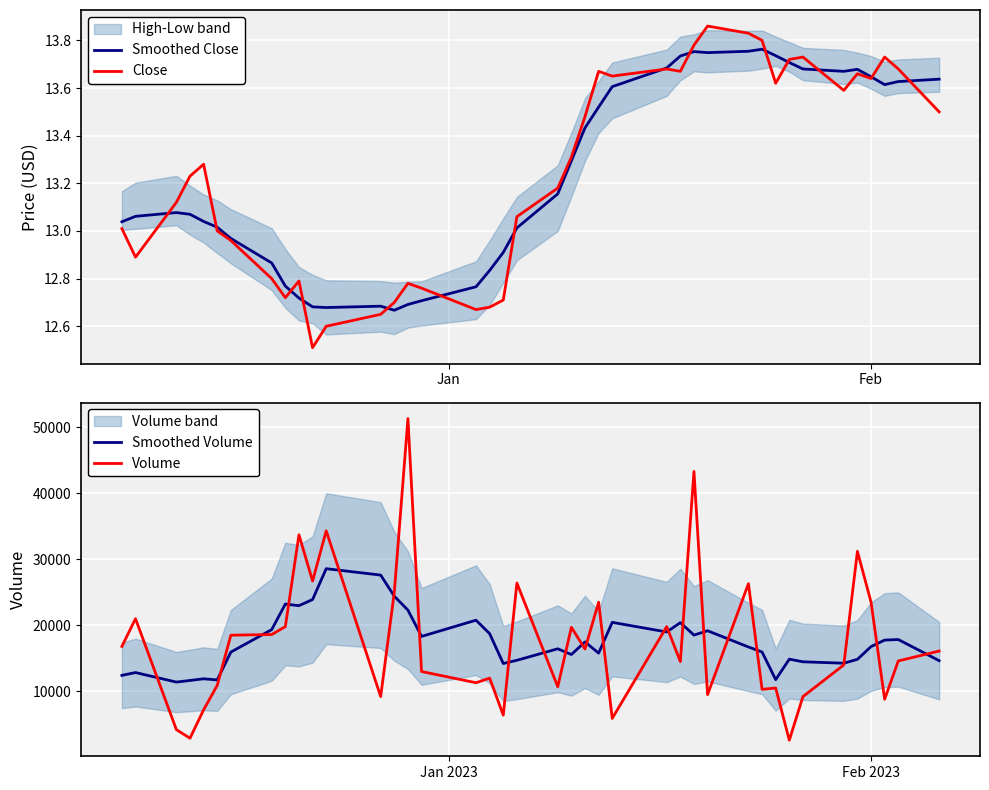

Rank the series by their maximum value, from lowest to highest.

Smoothed Close, Close, Smoothed Volume, Volume